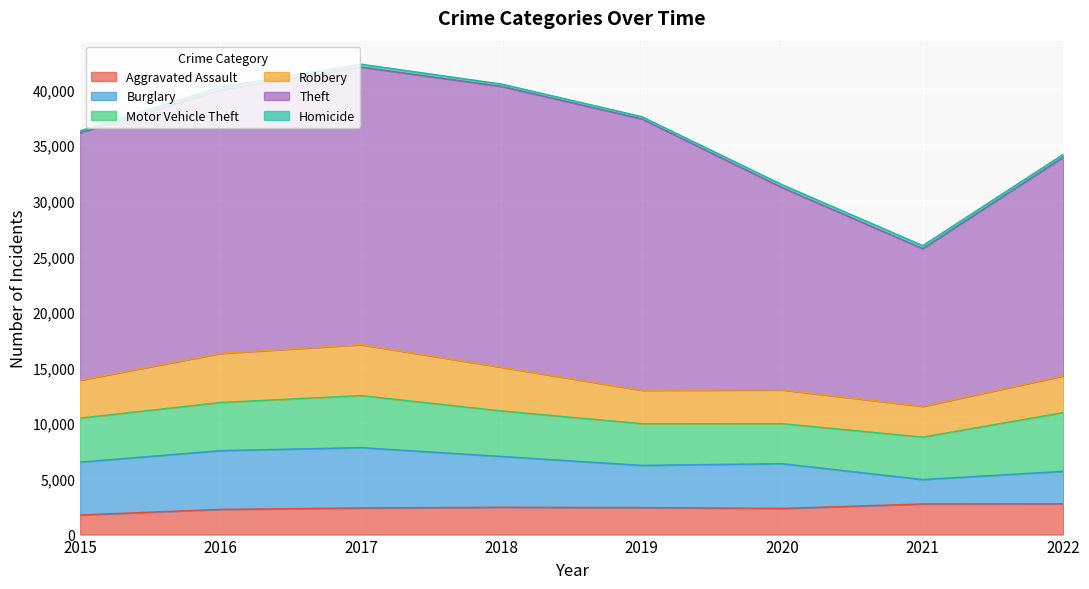

The value of Homicide at 2017 is 399. True or false?

False